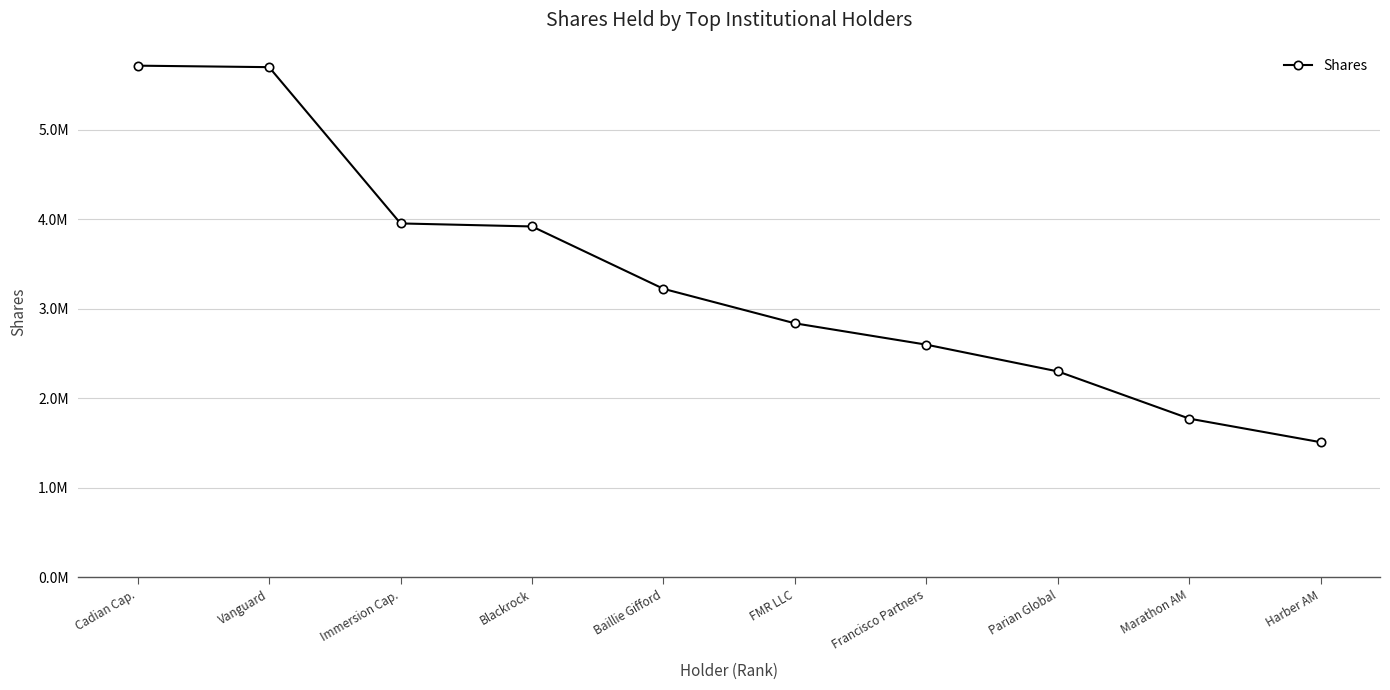

What is the change in value from Vanguard to FMR LLC?

-2864324